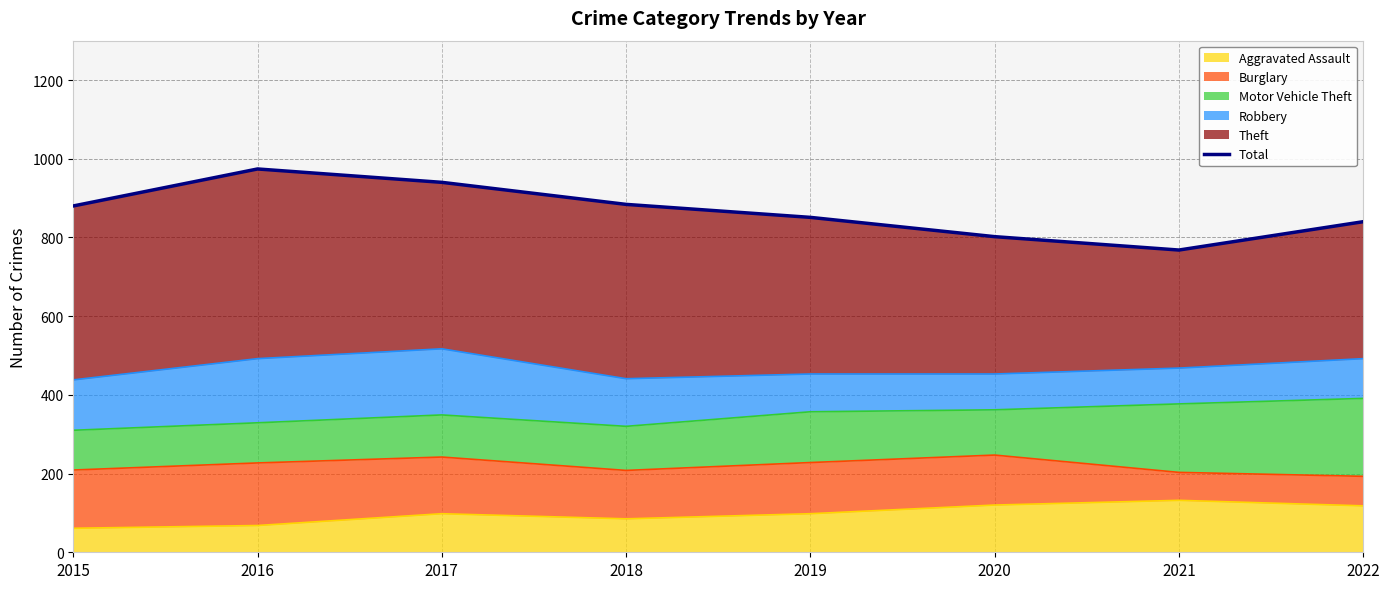

Reading left to right, what are all the values shown in this chart?

880	974	940	884	851	802	768	840